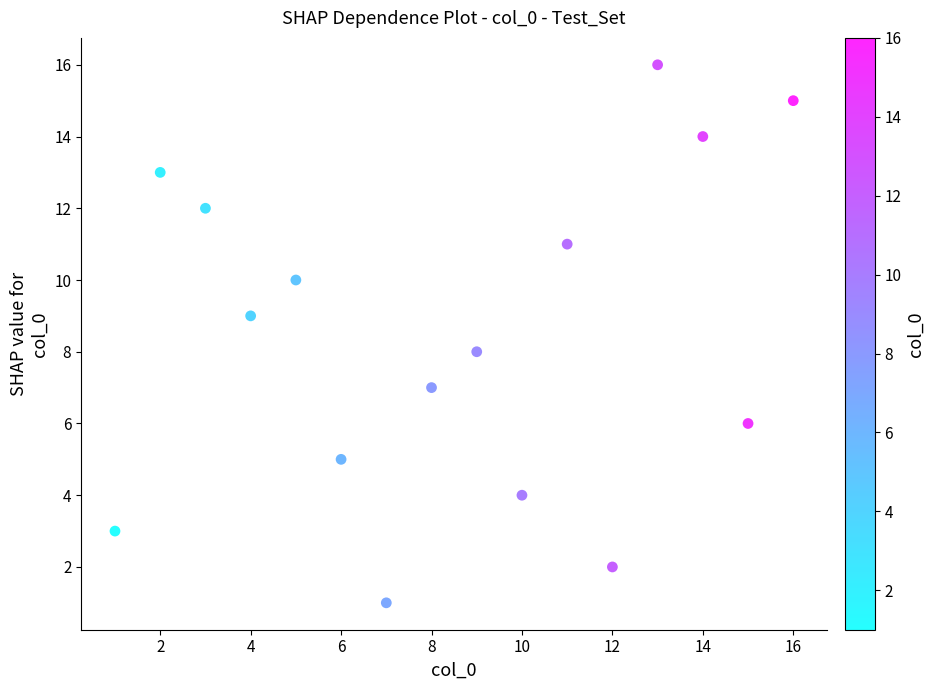

What is the range of Y values (max minus min)?

15